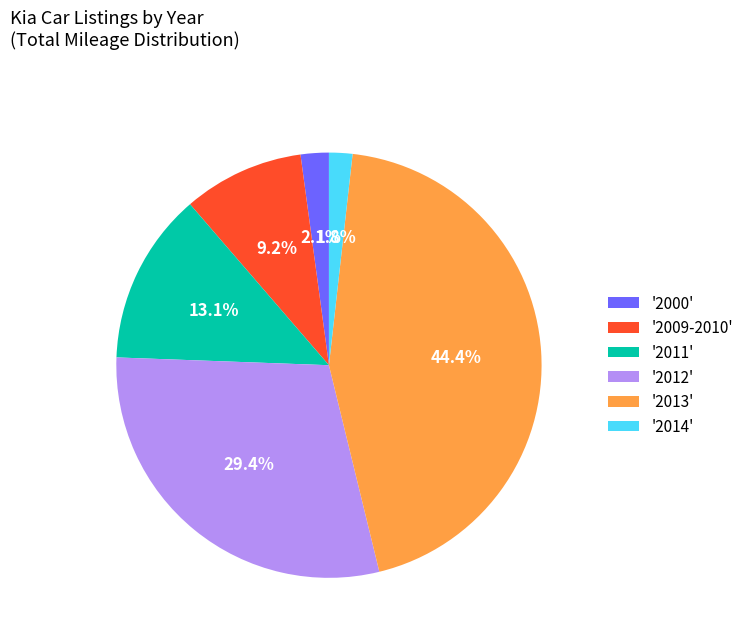

What percentage do '2011' and '2000' together represent?

15.2%